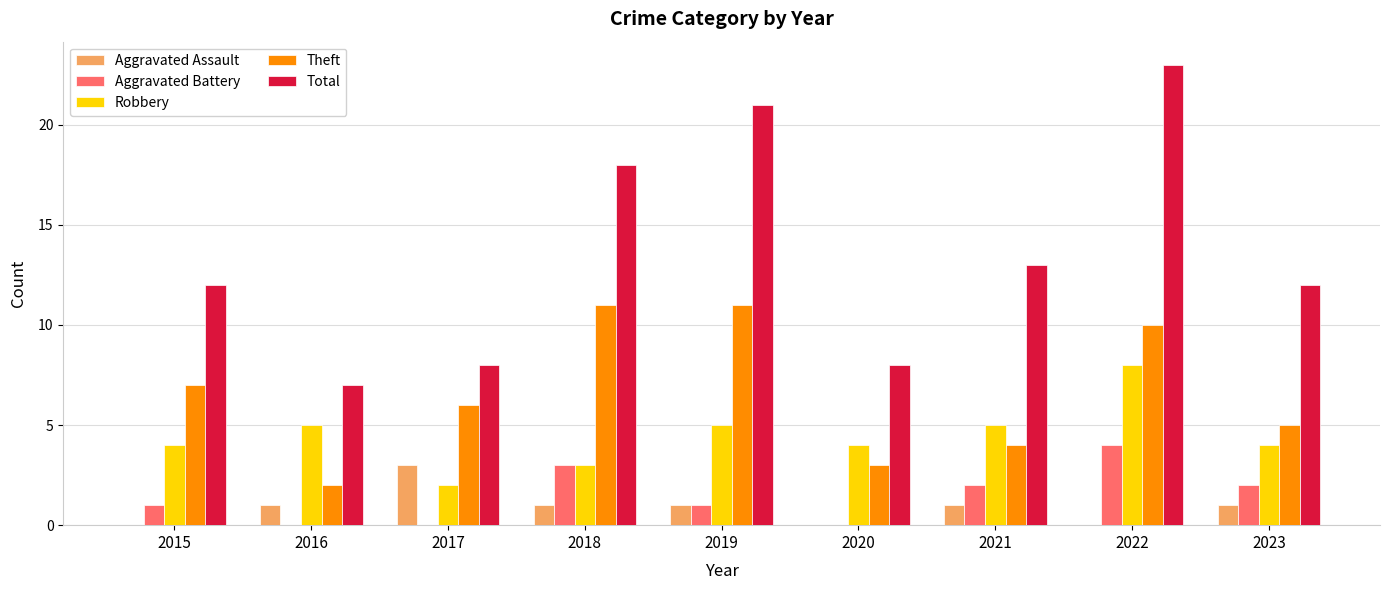

What is the total value across all series at 2022?

45